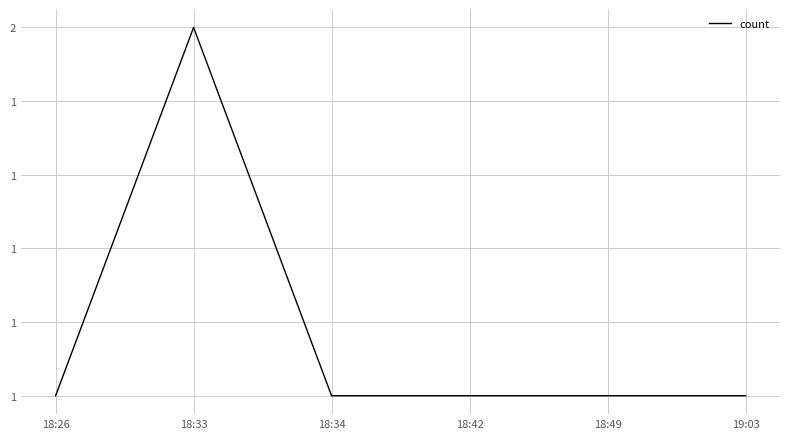

Is this an area chart (filled region under the line)?

No